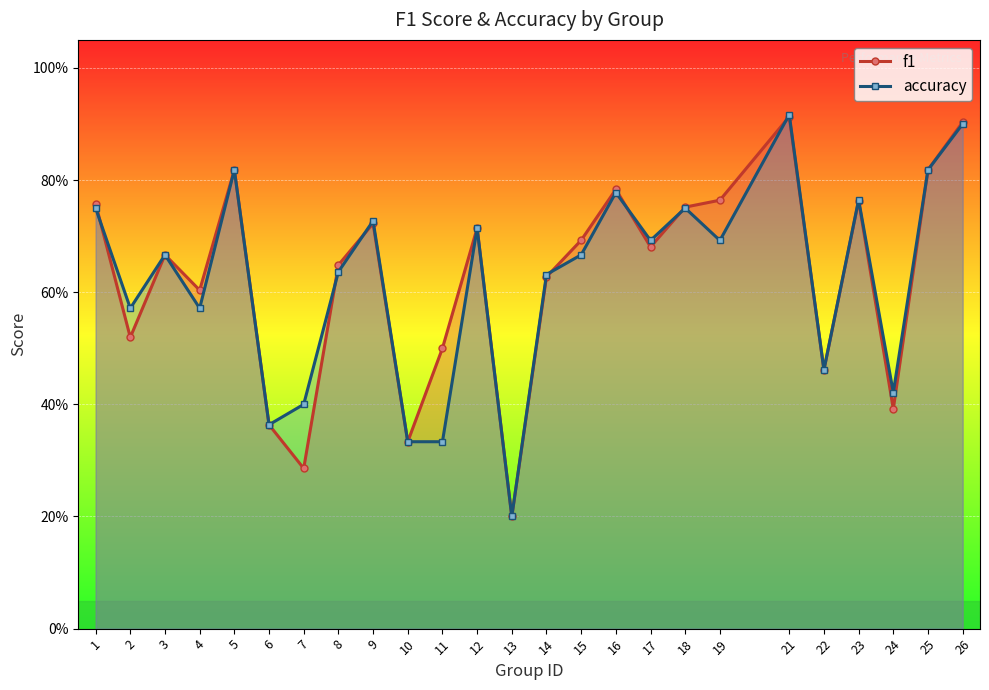

The f1 series shows 0.5 at 6. True or false?

False